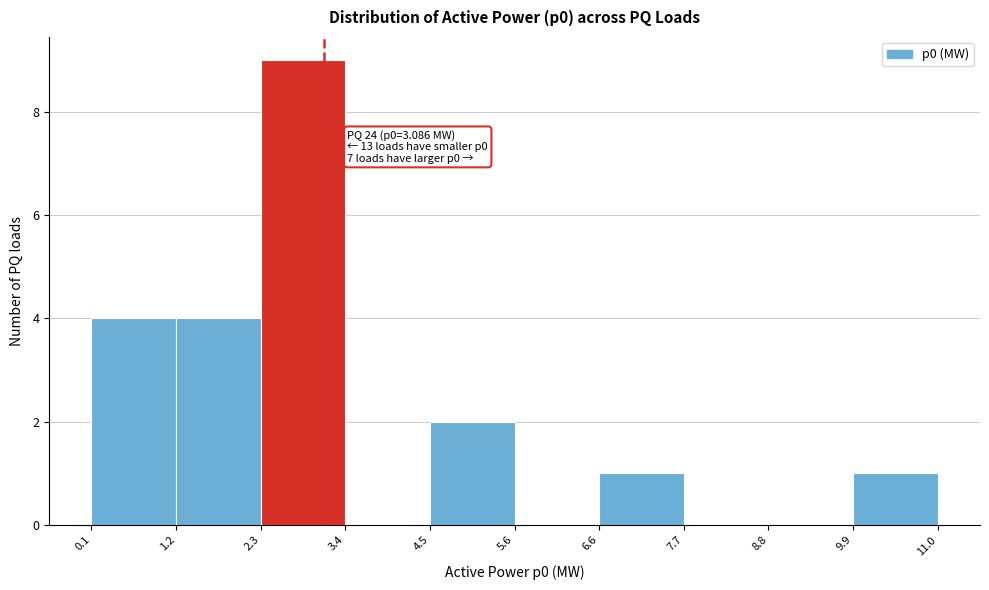

Which range on the x-axis has the tallest bar?

2.3 to 3.4